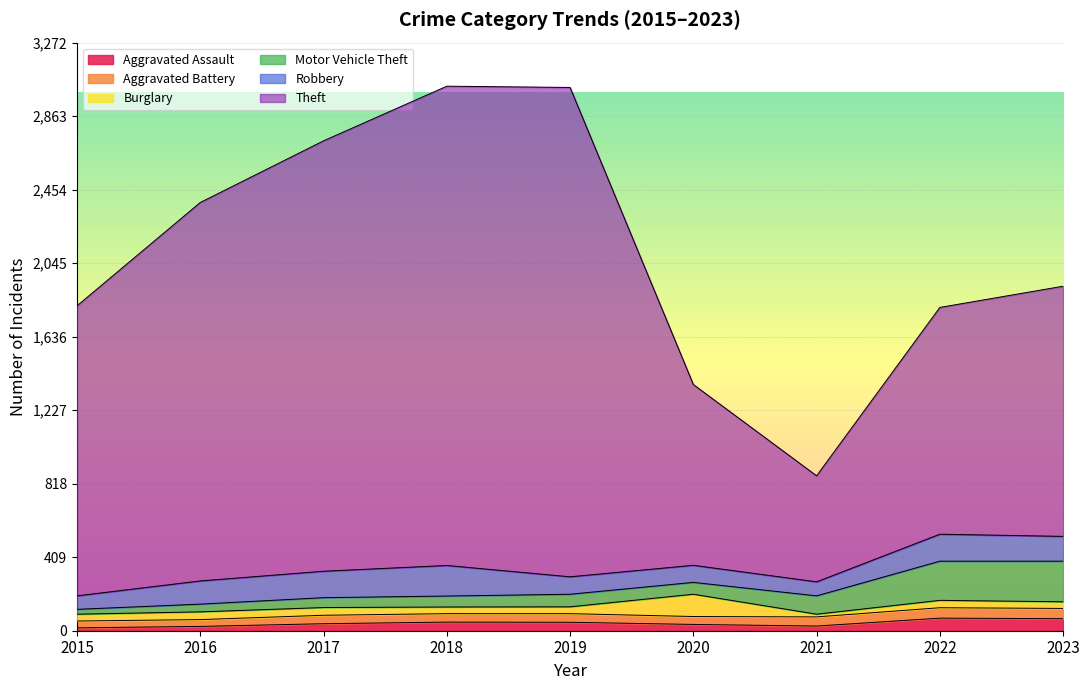

True or false: Aggravated Assault and Motor Vehicle Theft cross at least once.

False